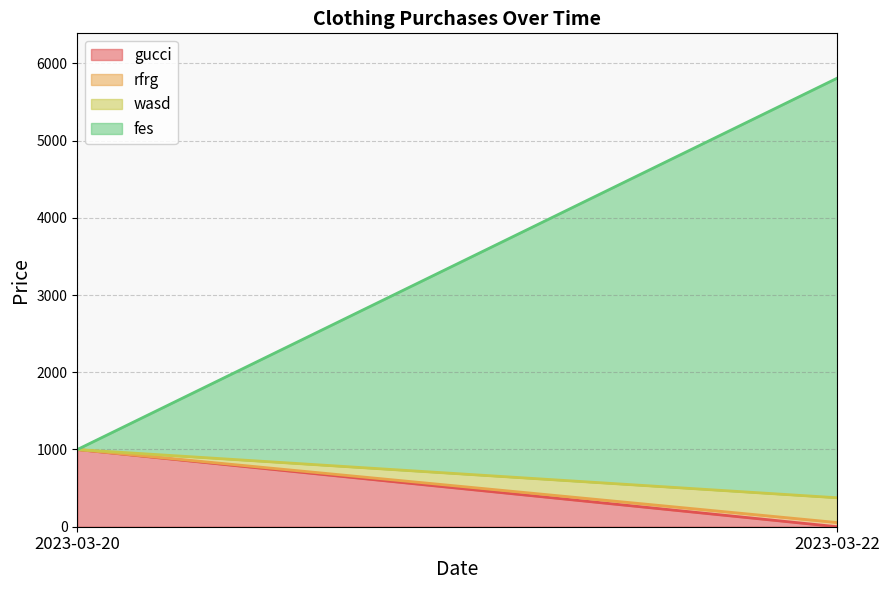

How many data points does each series have?

2